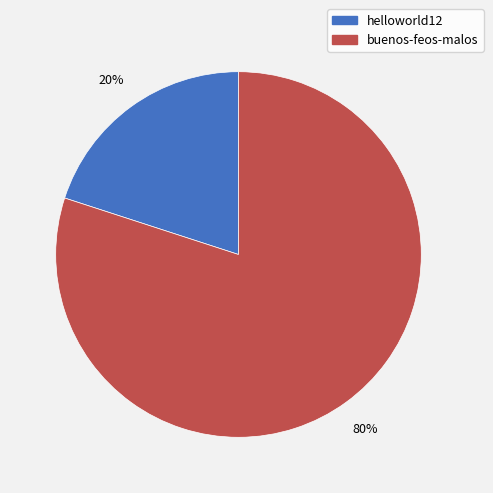

Is the sum of helloworld12 and buenos-feos-malos greater than half?

Yes